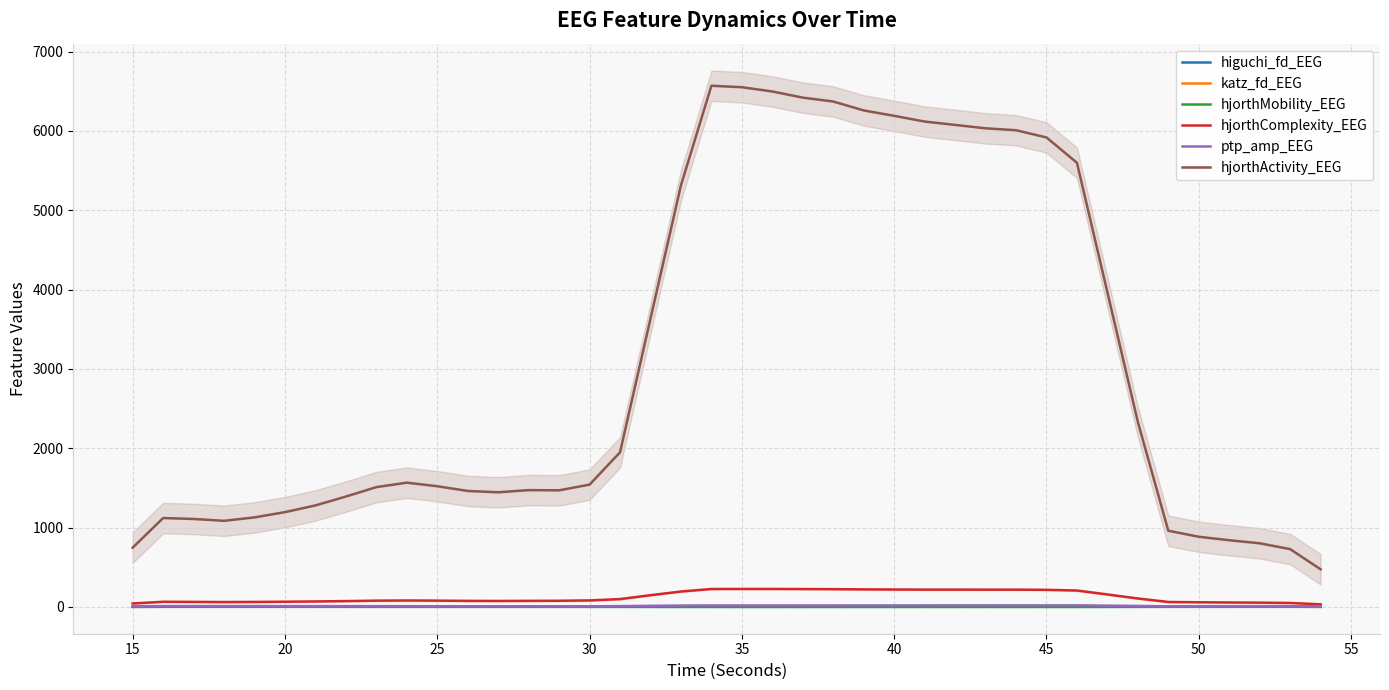

How many categories are shown in the chart?

40